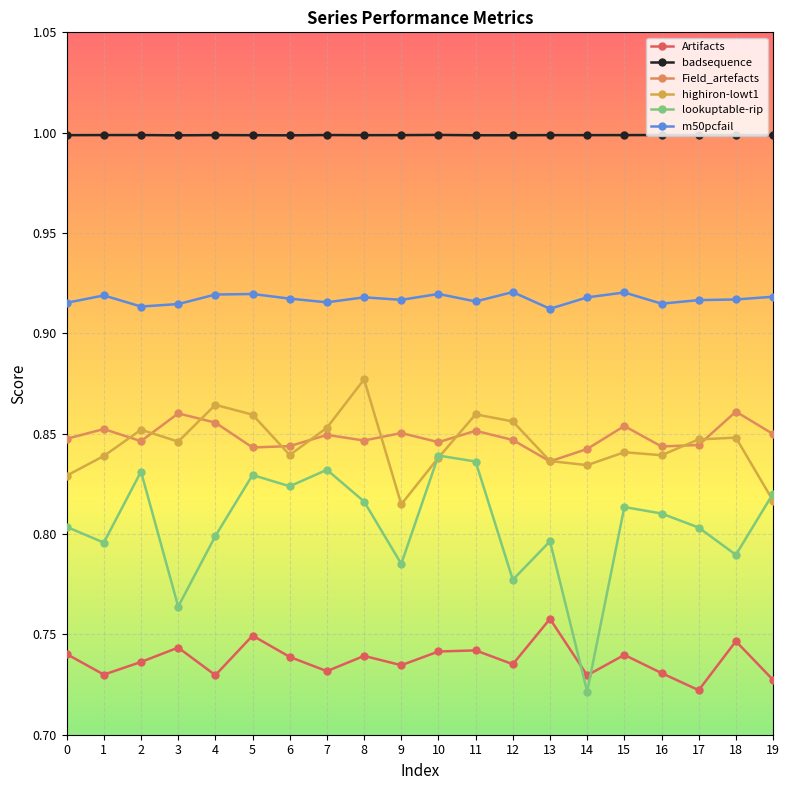

True or false: badsequence and highiron-lowt1 cross at least once.

False